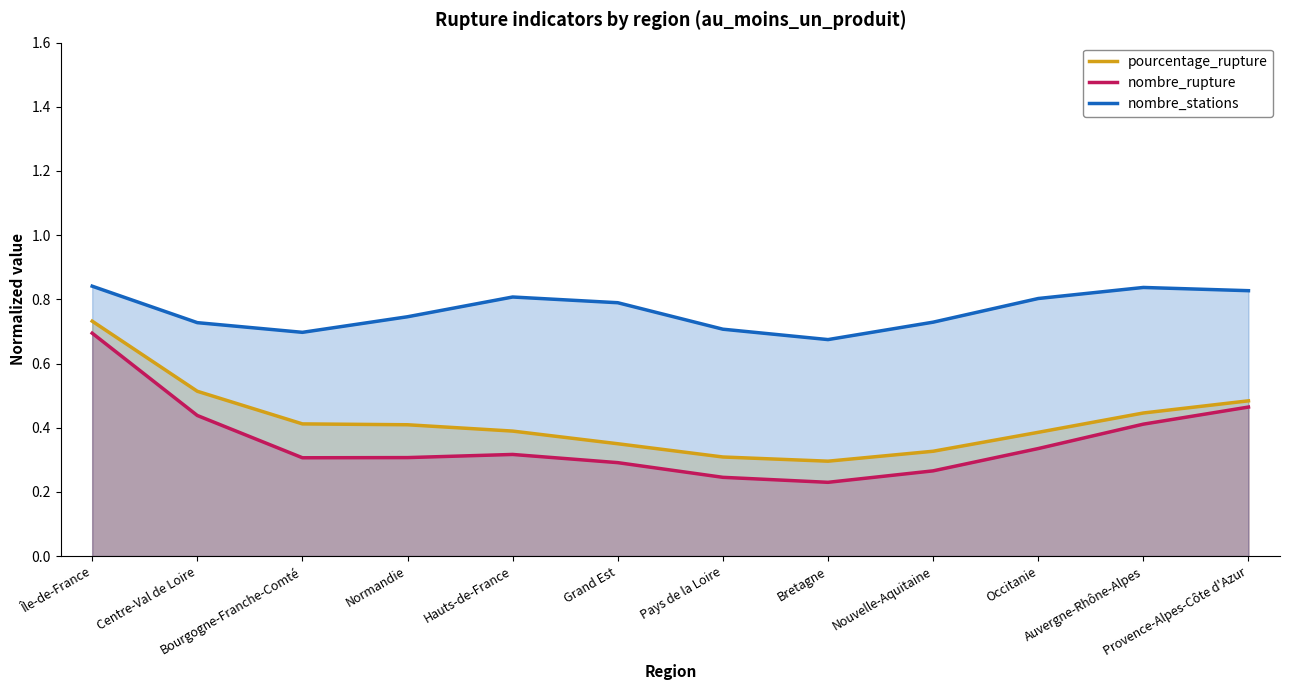

What is the label of the 3rd point from the right?

Occitanie